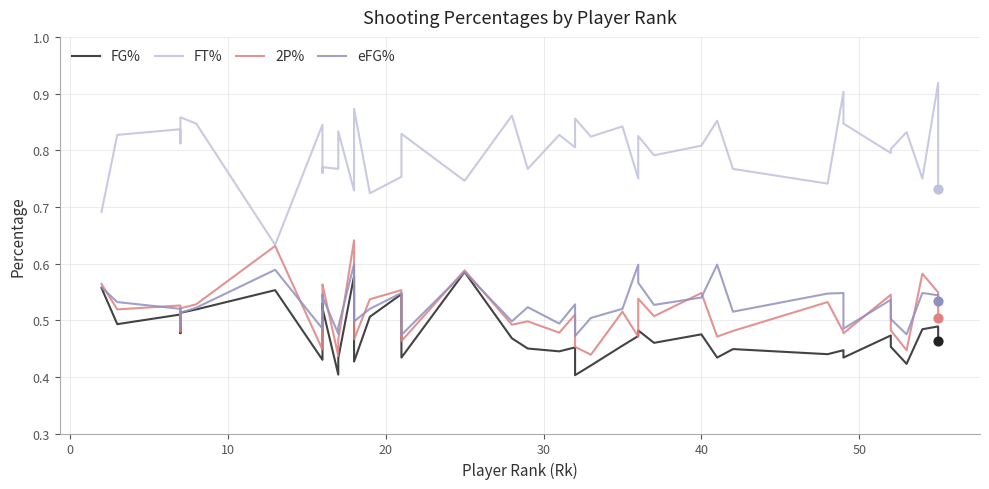

Which series contains the highest Y value?

FT%